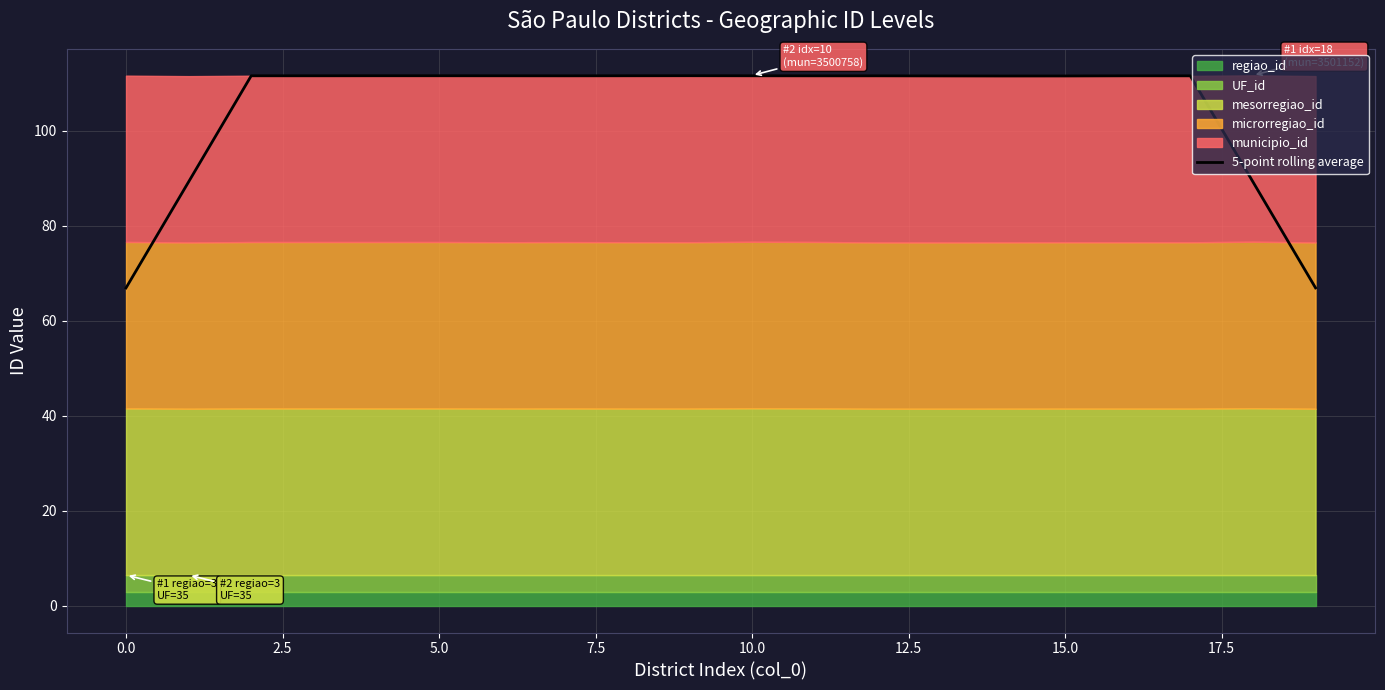

How many lines are shown in the chart?

1